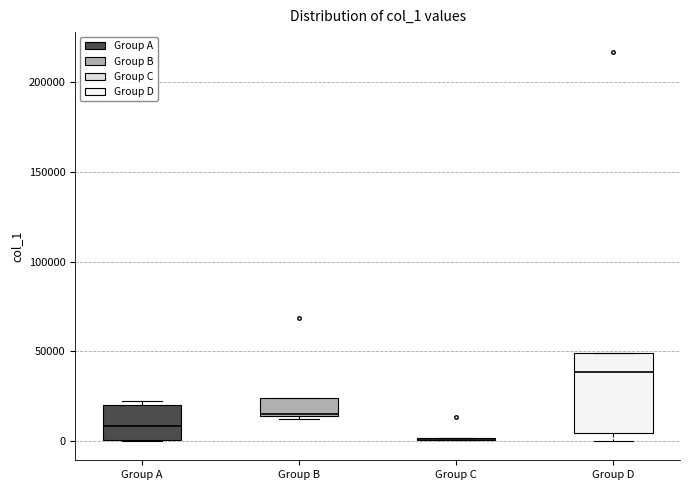

Reading left to right, read every box against the y-axis: the position of its median line, the range the box covers, and the ends of its whiskers. The values are not printed on the chart, so give them approximately, as read against the axis.

Group A: median 10000, box 0 to 20000, whiskers 0 to 20000 (just above the box's upper edge)
Group B: median 15000, box 15000 to 25000, whiskers 10000 to 25000
Group C: box collapsed to a line at 0, whiskers 0 to 0
Group D: median 40000, box 5000 to 50000, whiskers 0 to 50000